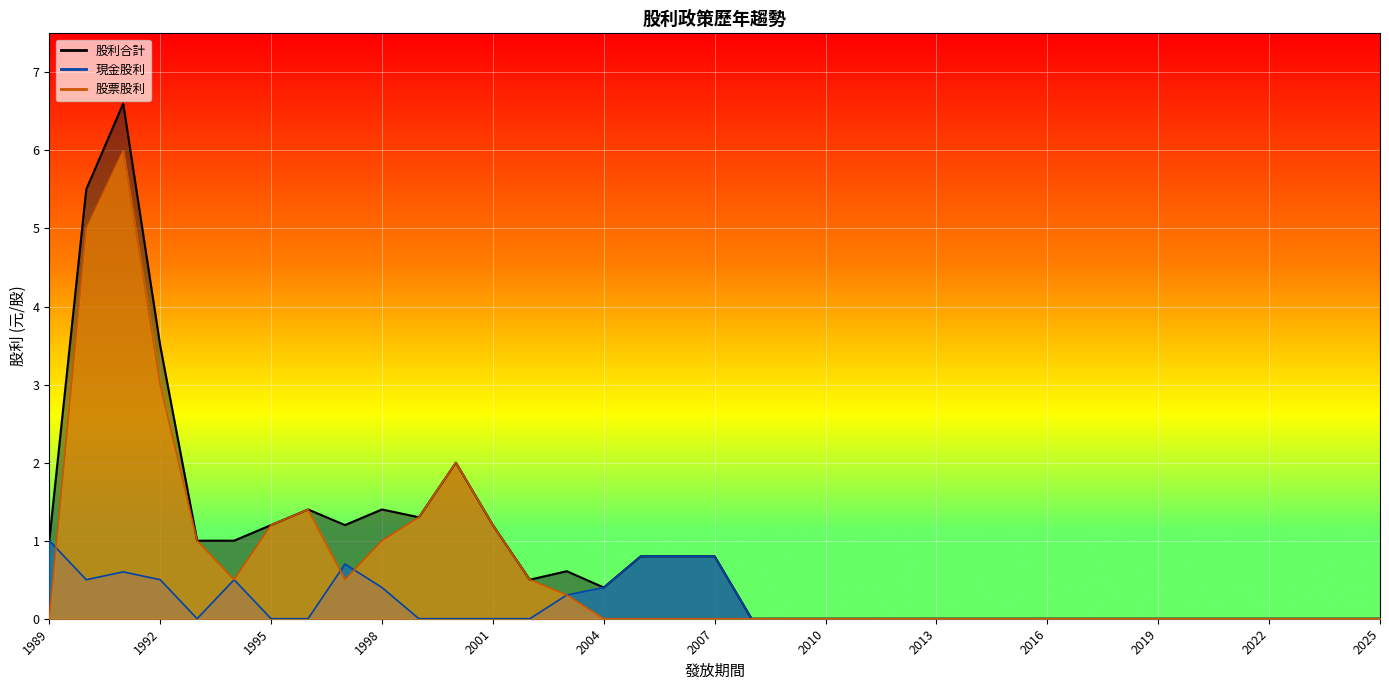

Which has a higher value, 2004 or 2006?

2006